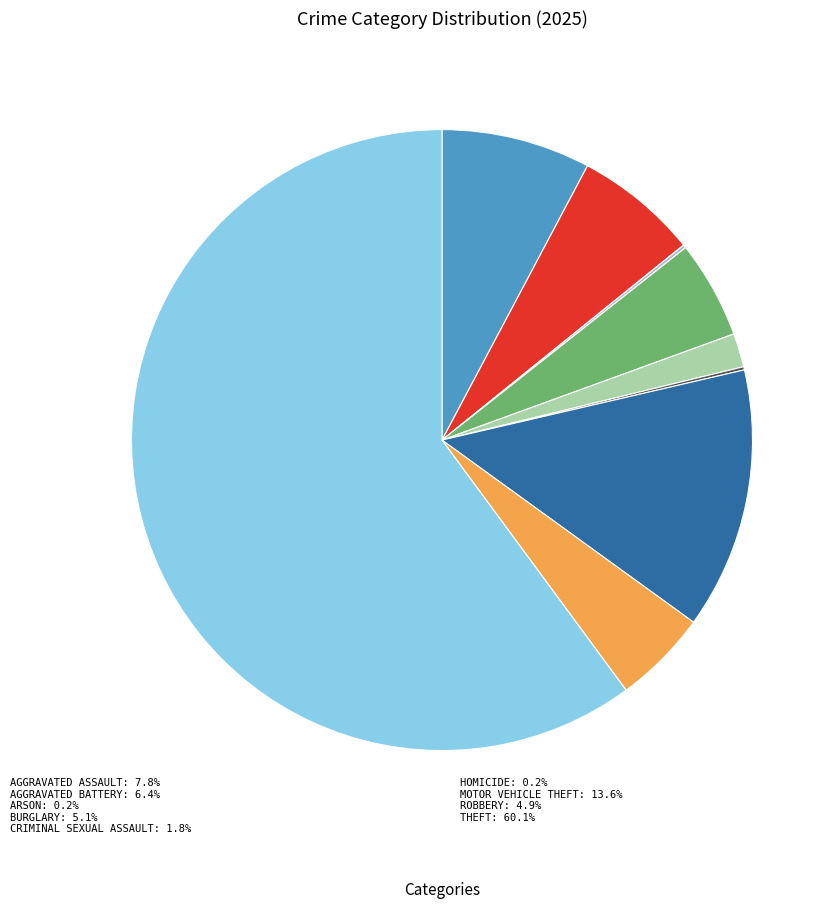

Is there any slice that represents more than half of the pie?

Yes